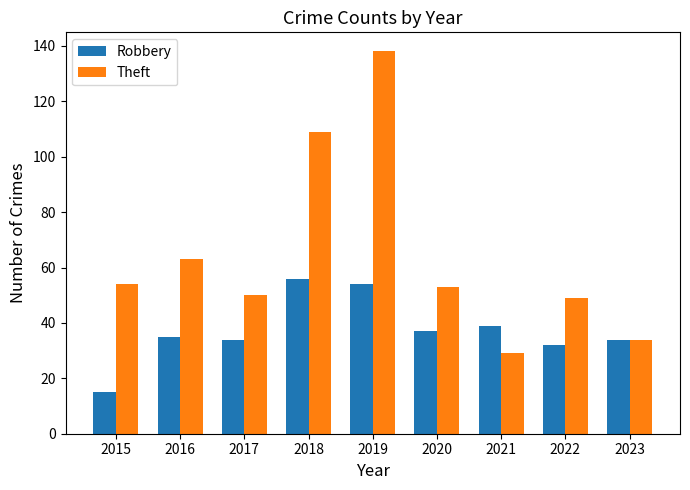

How many values in the Theft series are below 53?

4